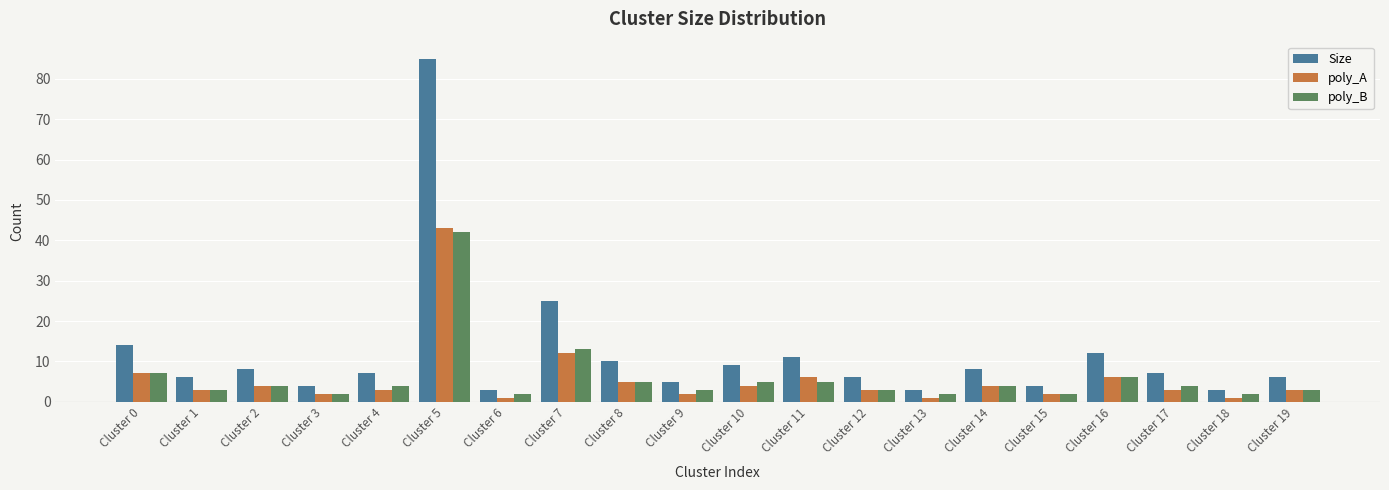

What is the average value of the poly_B series?

6